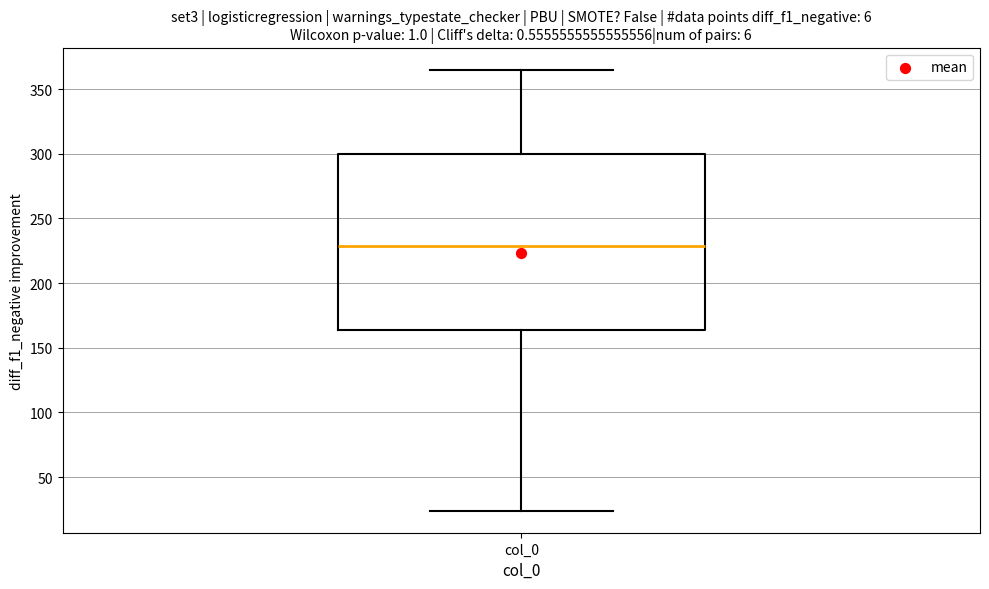

Where does the upper whisker of the box for col_0 end on the y-axis? The values are not printed on the chart, so give them approximately, as read against the axis.

365